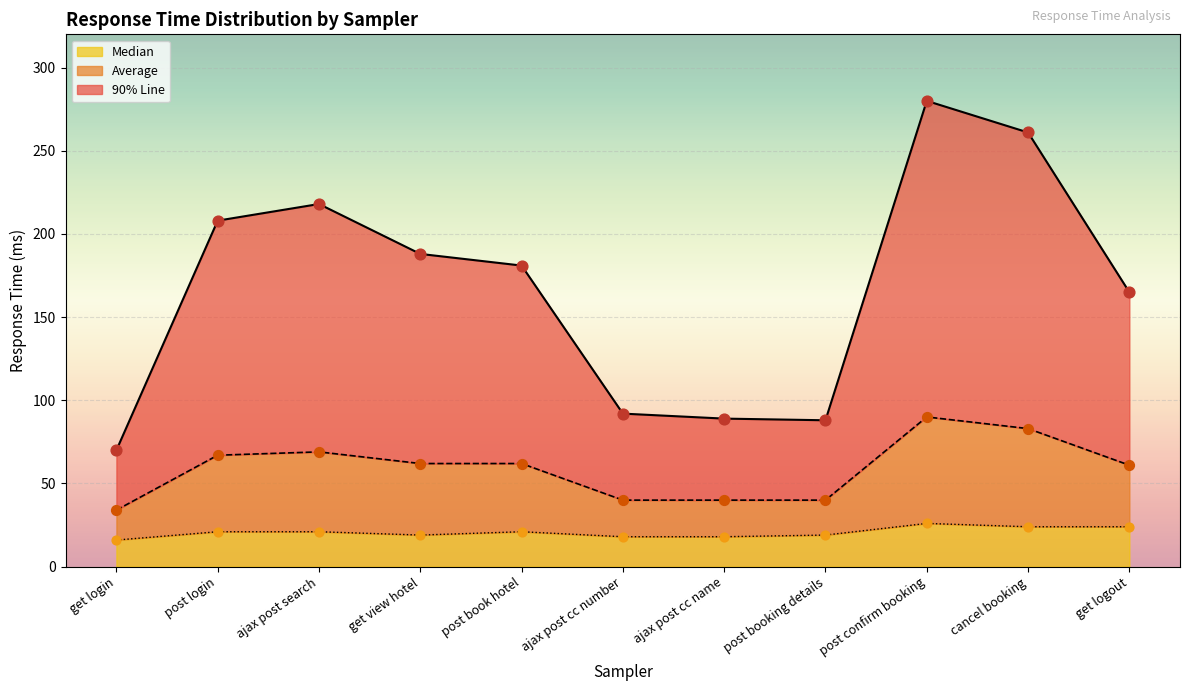

What are all the series names shown in the legend?

90% Line, Average, Median